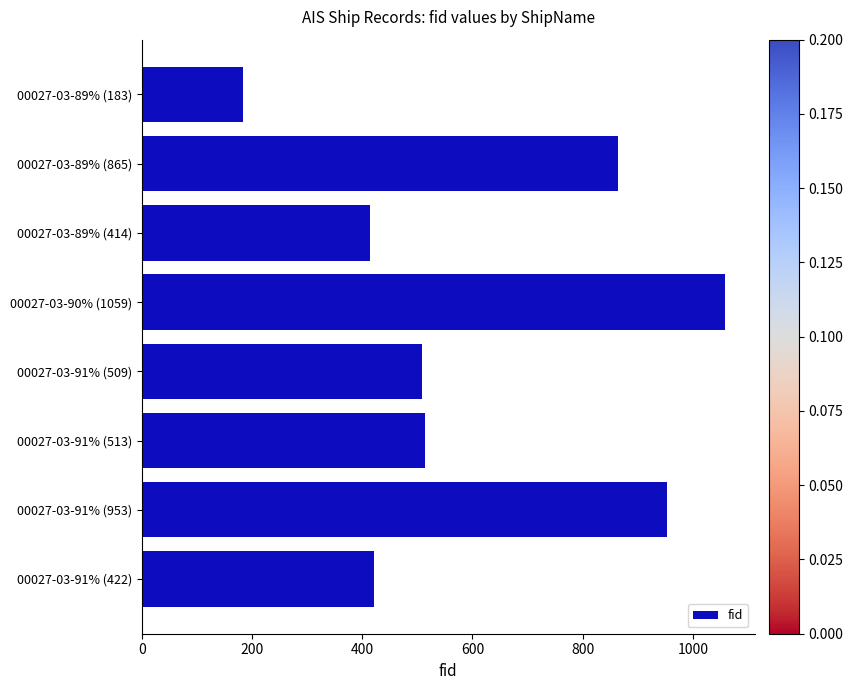

What is the maximum value shown in the chart?

1059